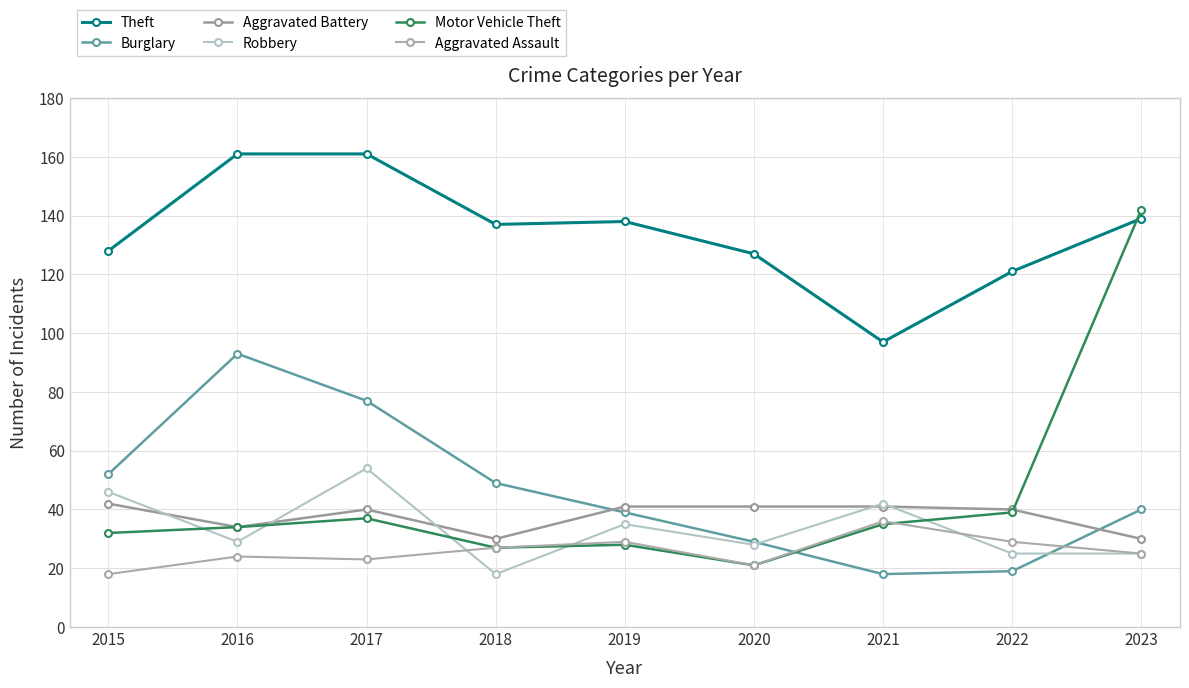

Reading left to right, transcribe all the data shown in this chart.

Theft: 128	161	161	137	138	127	97	121	139
Burglary: 52	93	77	49	39	29	18	19	40
Aggravated Battery: 42	34	40	30	41	41	41	40	30
Robbery: 46	29	54	18	35	28	42	25	25
Motor Vehicle Theft: 32	34	37	27	28	21	35	39	142
Aggravated Assault: 18	24	23	27	29	21	36	29	25